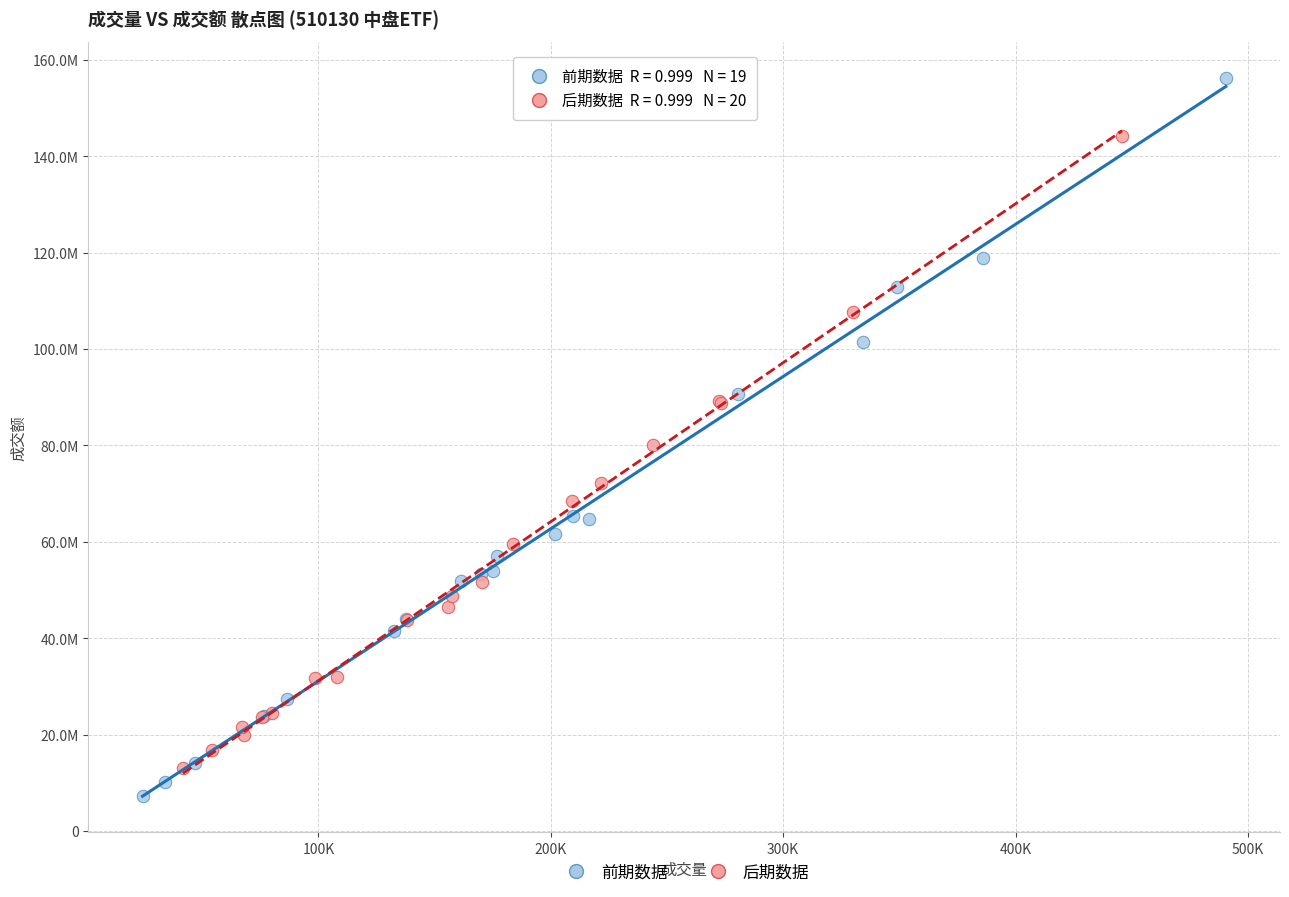

Which series reaches the maximum Y coordinate?

前期数据